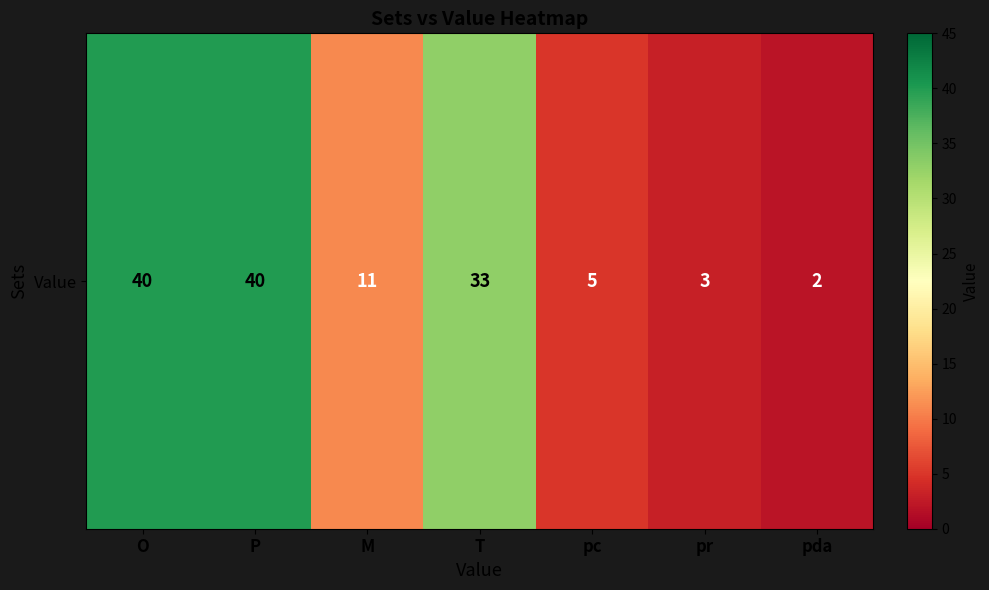

What is the sum of the values at M and pda?

13